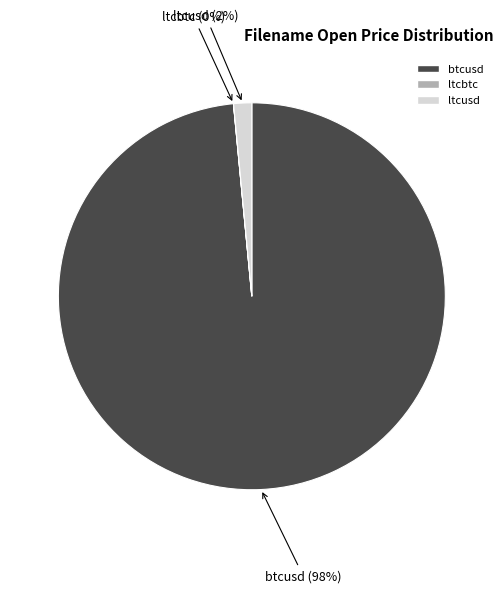

Which category has the biggest portion of the pie?

btcusd